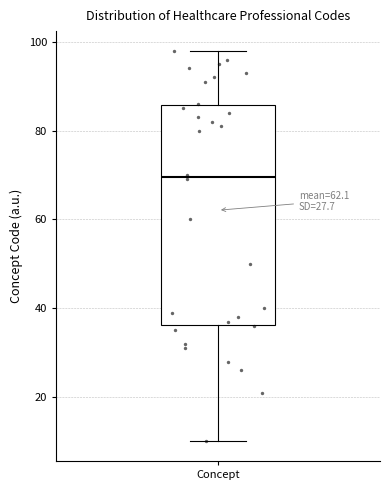

Where does the median line of the box for Concept sit on the y-axis? The values are not printed on the chart, so give them approximately, as read against the axis.

70